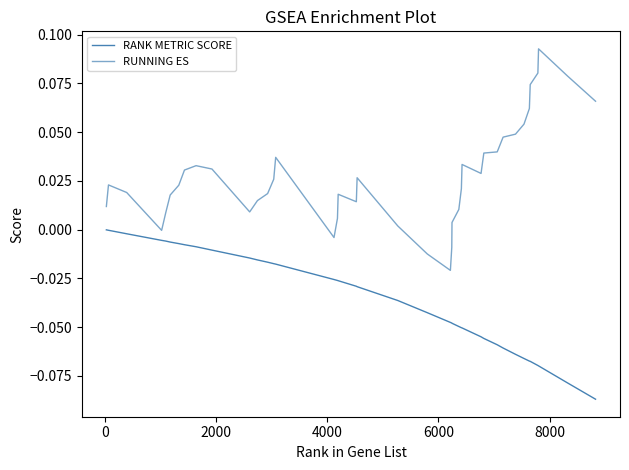

Does the chart display data point markers on the line(s)?

No